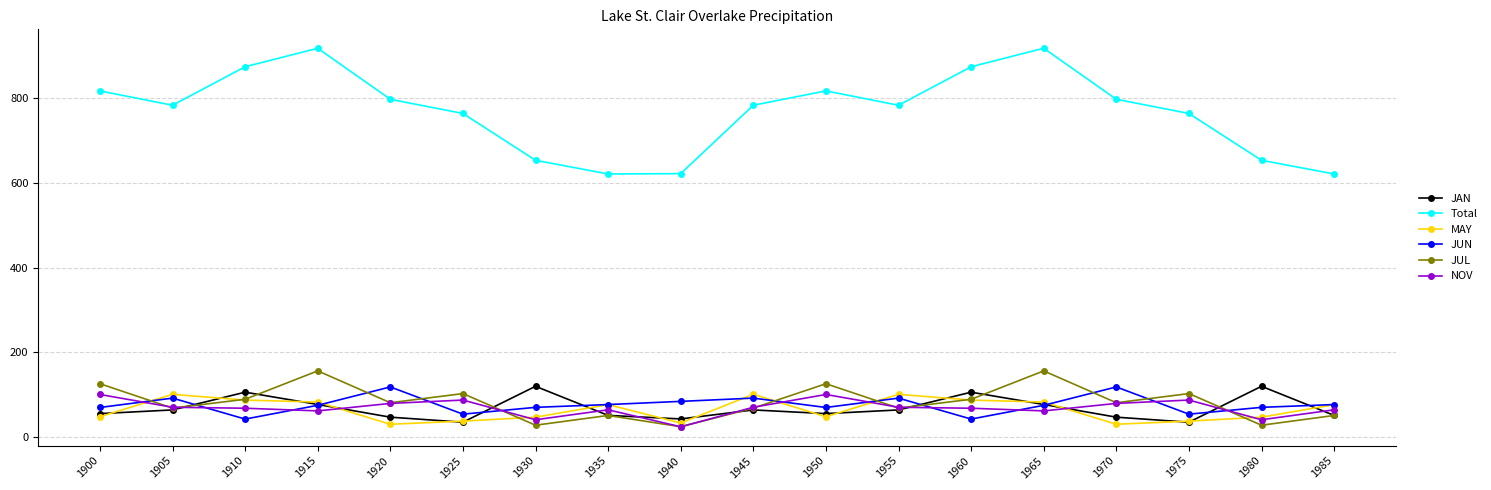

What is the minimum value shown in the chart?

24.0